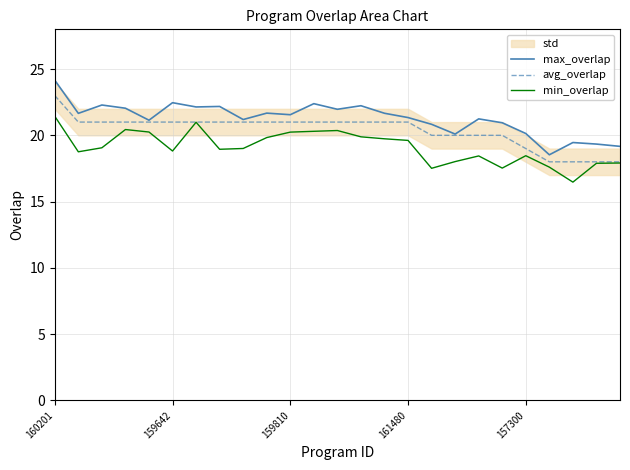

List the series in order of their overall mean, highest first.

max_overlap, avg_overlap, min_overlap